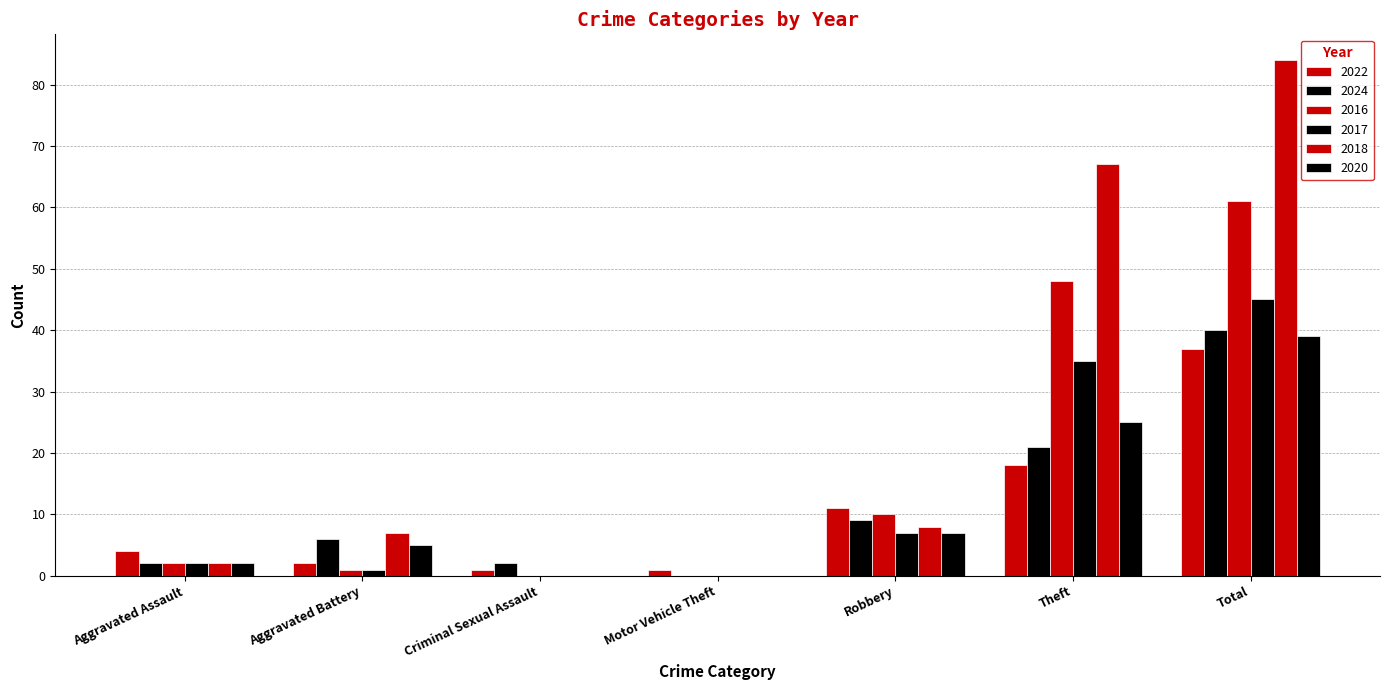

Are the bars horizontal?

No